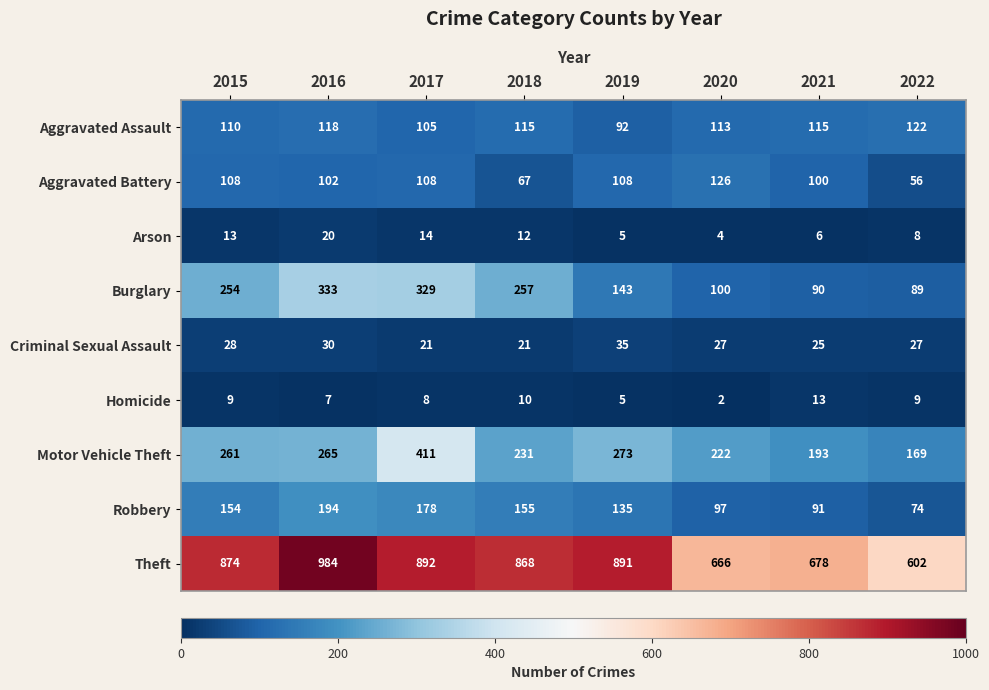

Is the value of Criminal Sexual Assault at 2021 greater than the value of Robbery at 2021?

No